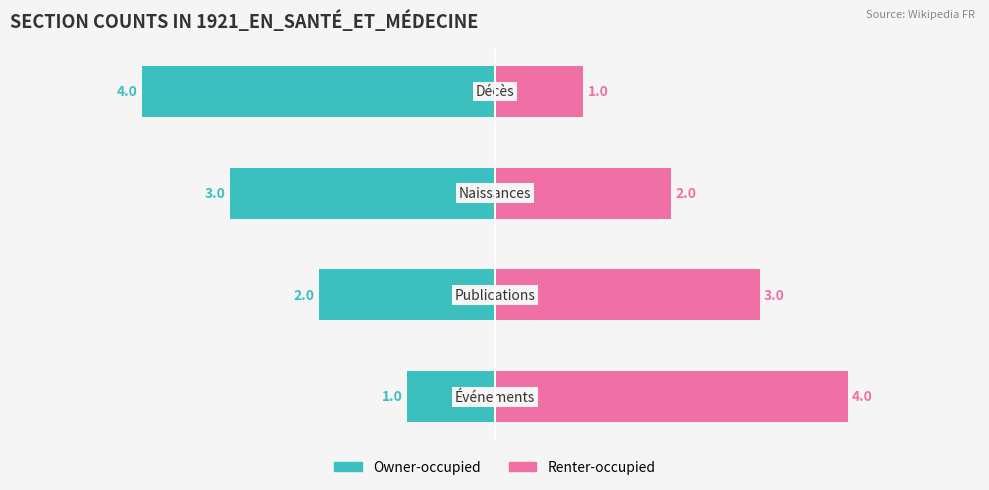

List the series in order of their peak value, highest first.

Renter-occupied, Owner-occupied